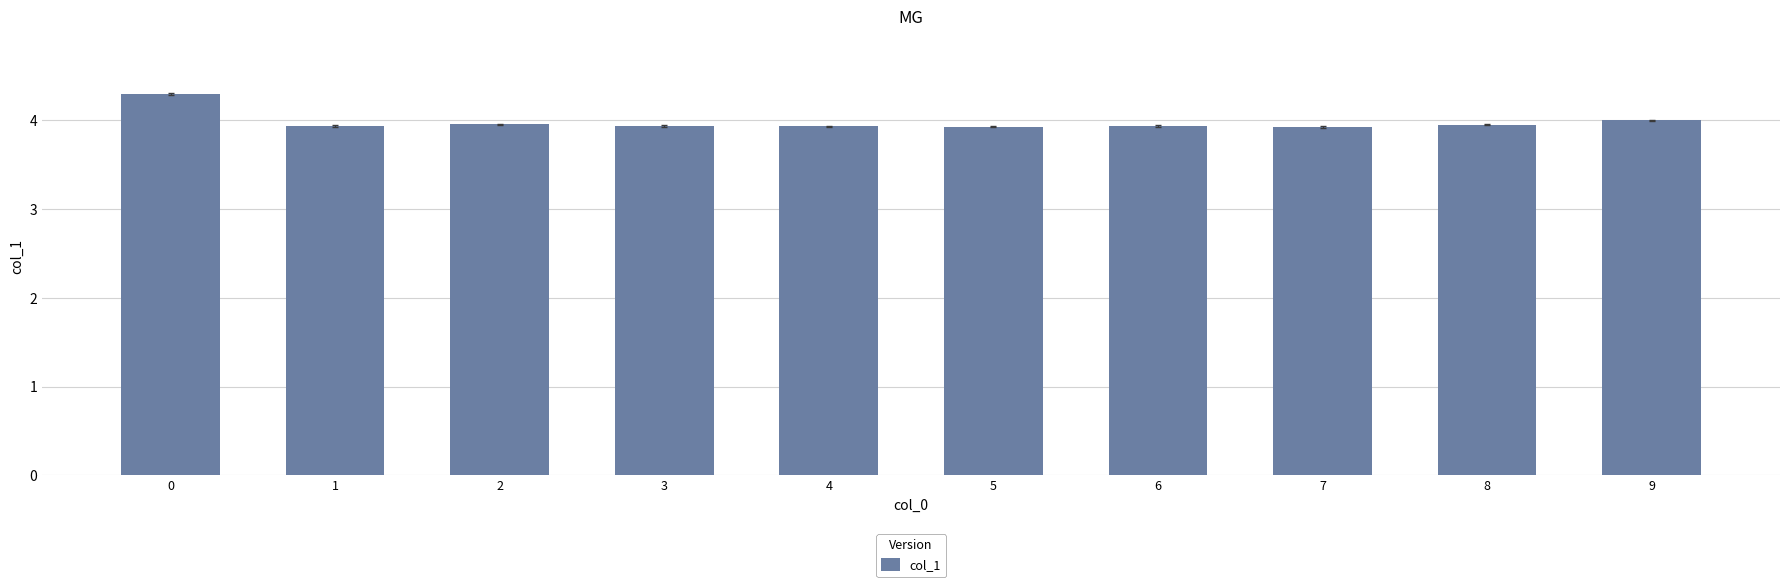

What is the sum of the values at 2 and 6?

7.9